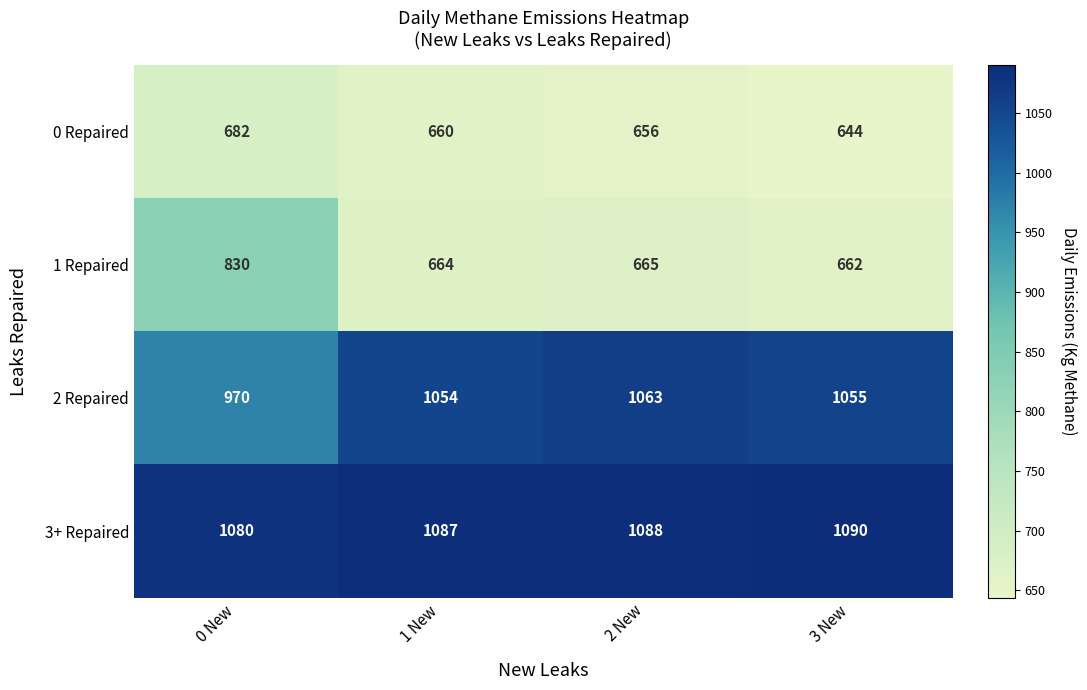

Which category has the highest value across all series?

3 New